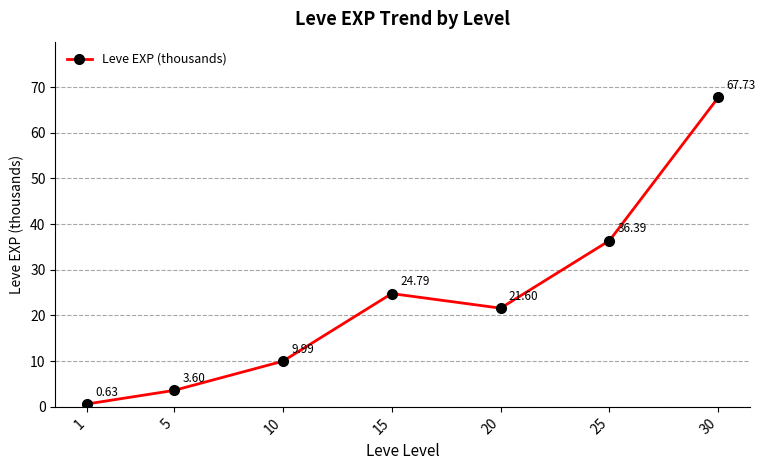

True or false: the data has more than 1 interior local peaks.

False